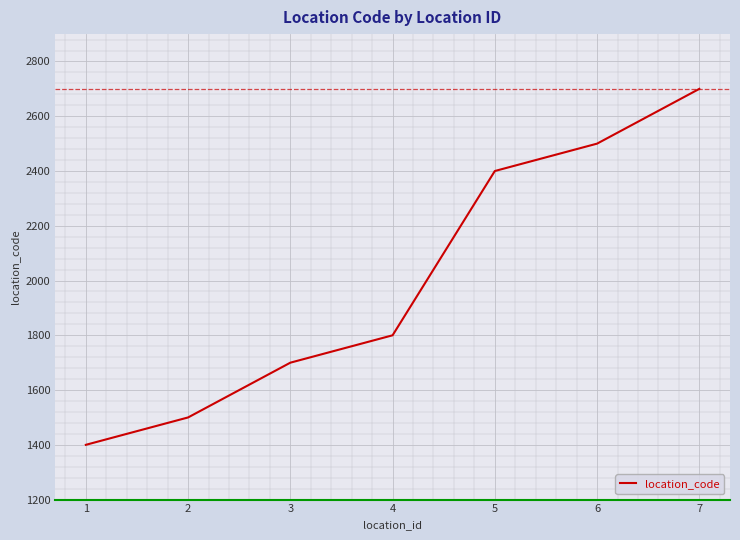

List the labels in order of value, largest first.

7, 6, 5, 4, 3, 2, 1